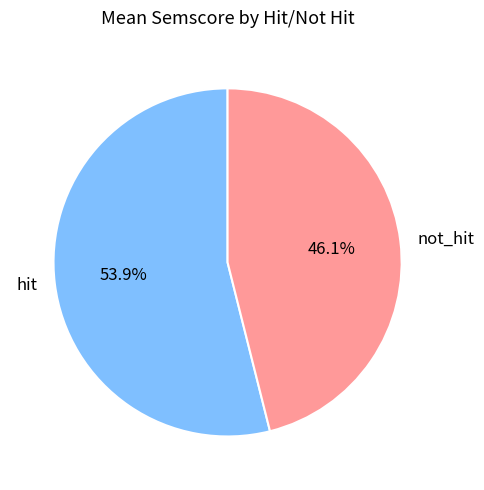

True or false: not_hit accounts for 53% of the total.

False